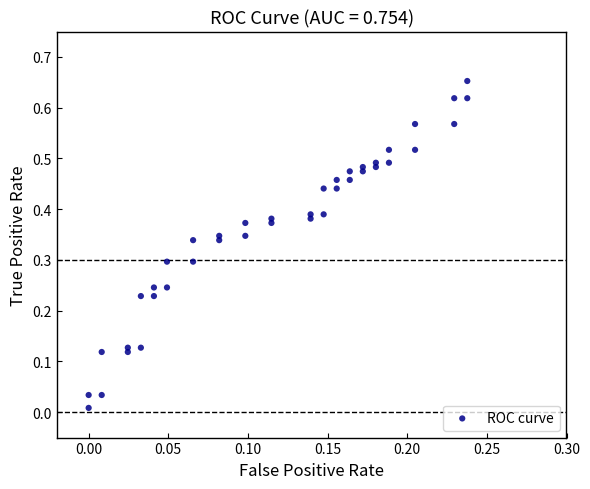

How many data points are displayed?

40